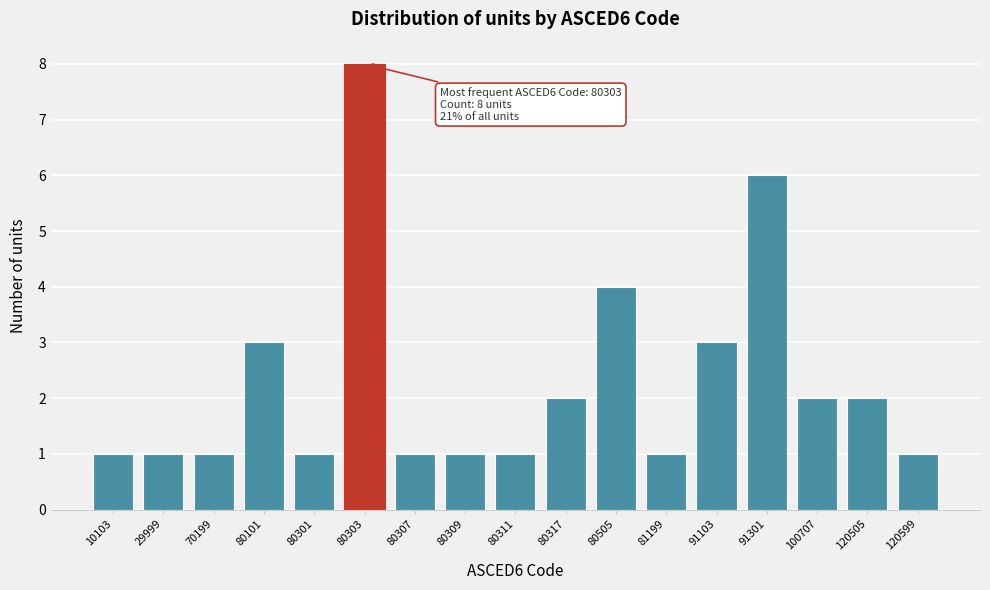

Reading right to left, list all the values displayed in this chart.

1	2	2	6	3	1	4	2	1	1	1	8	1	3	1	1	1